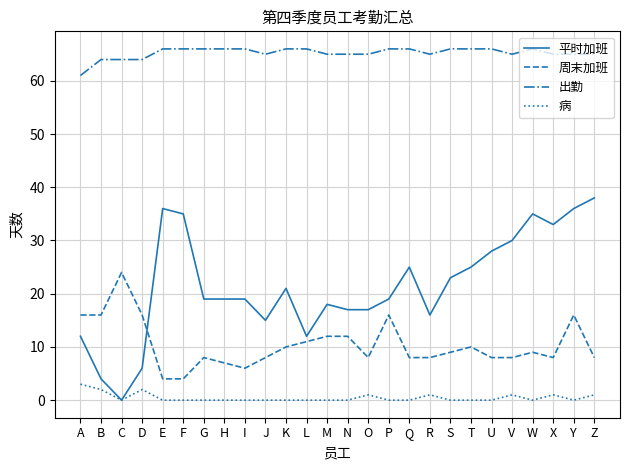

List the series in order of their overall mean, highest first.

出勤, 平时加班, 周末加班, 病